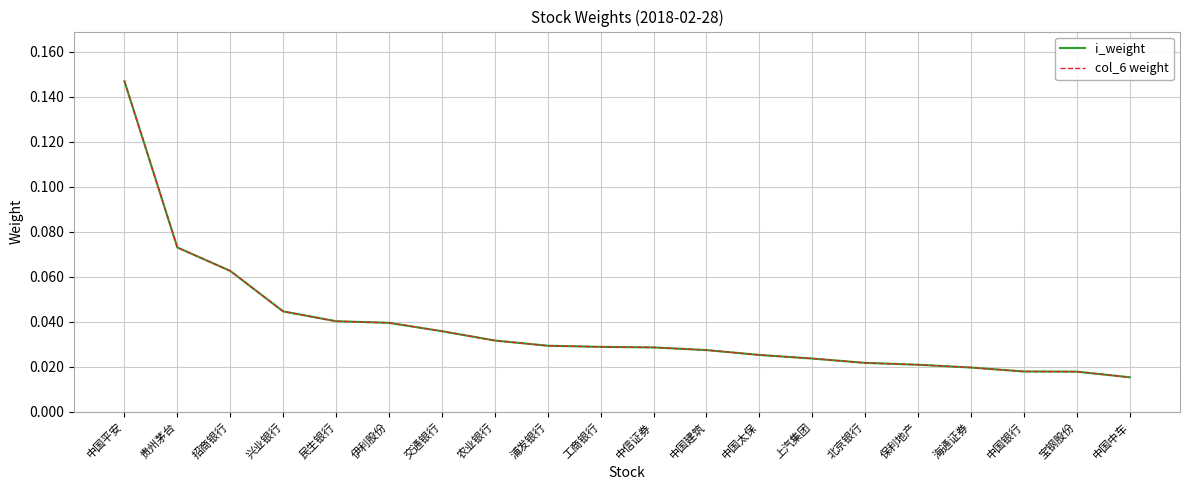

What is the approximate value of i_weight at 贵州茅台?

0.1